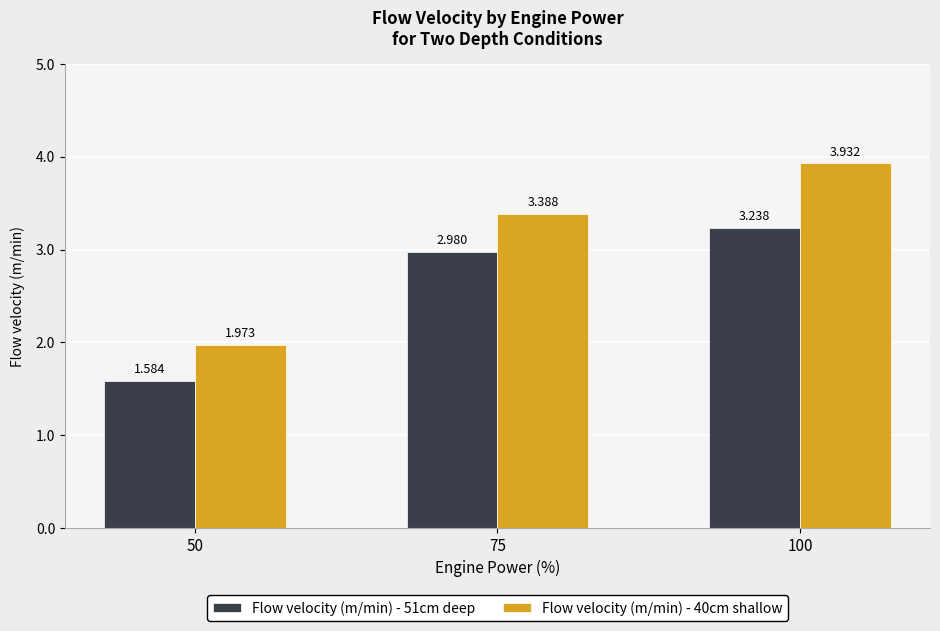

Rank the series by their maximum value, from highest to lowest.

Flow velocity (m/min) - 40cm shallow, Flow velocity (m/min) - 51cm deep